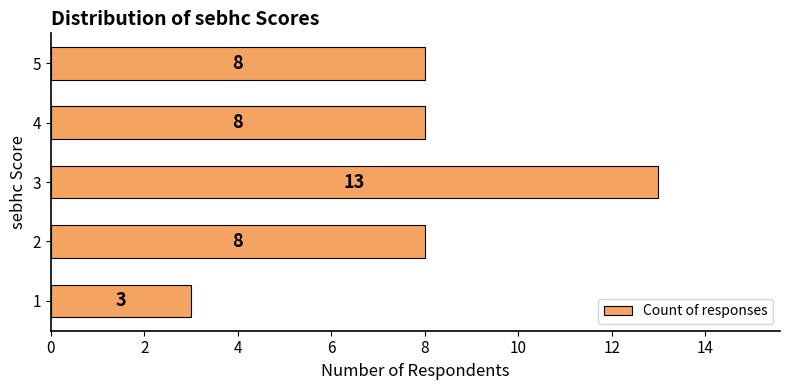

Is it true that the value at 2 is 2?

False